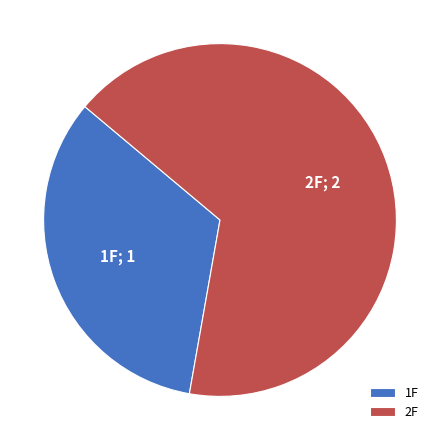

Which has a higher value, 1F or 2F?

2F